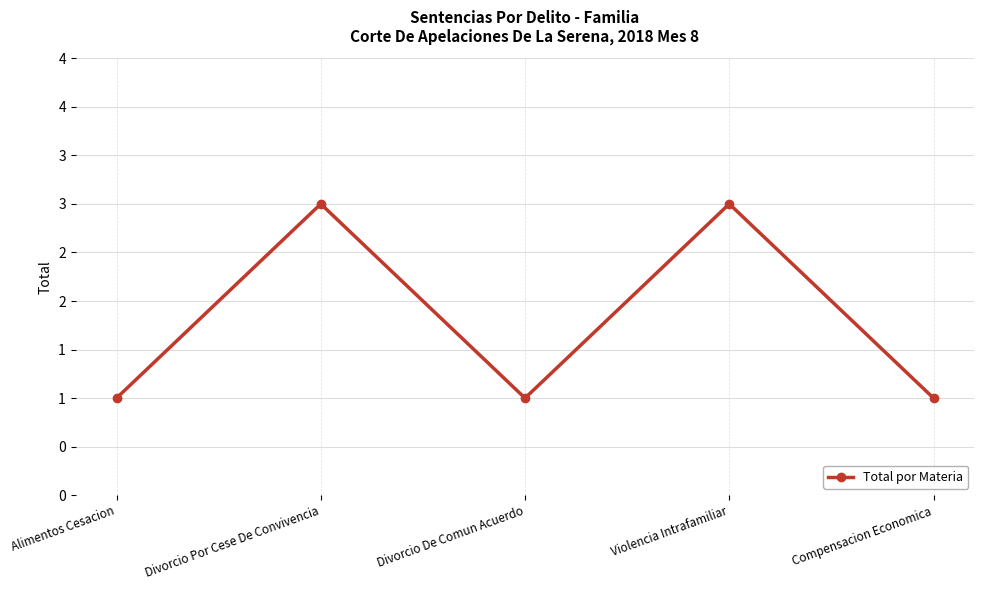

What is the approximate value at Alimentos Cesacion?

1